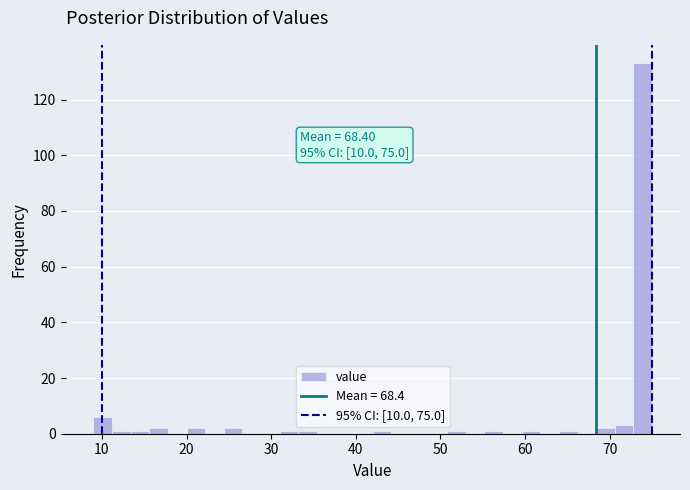

Read against the x-axis, roughly where is the centre of the tallest bar?

74